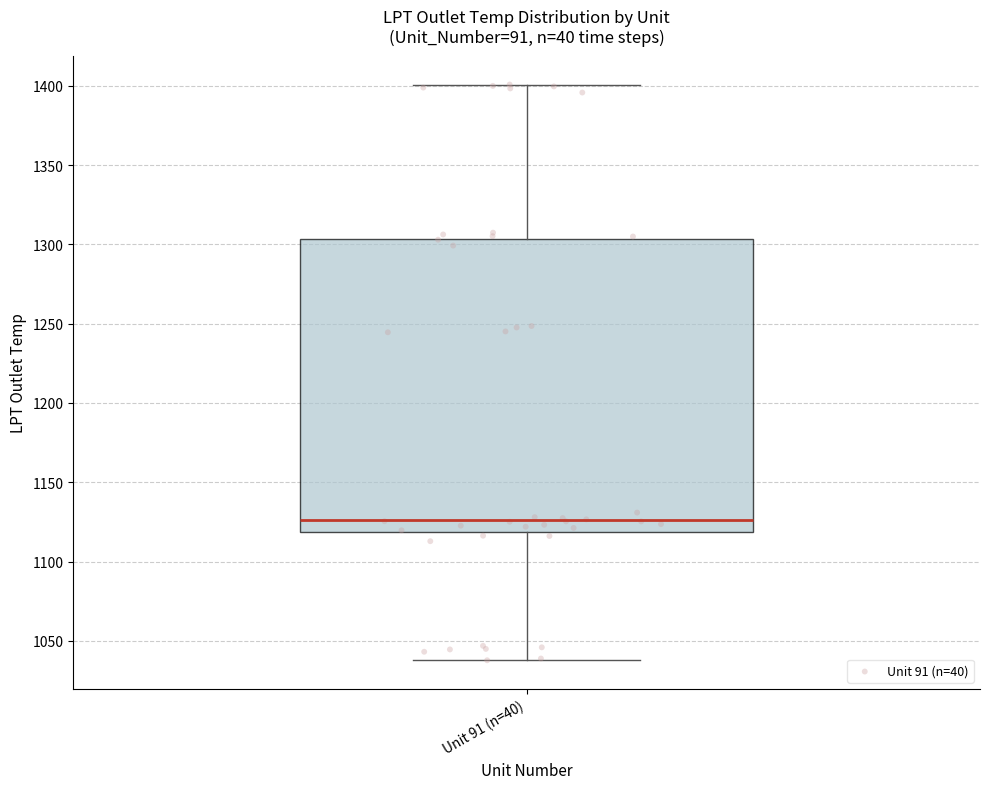

Where does the median line of the box for Unit 91 (n=40) sit on the y-axis? The values are not printed on the chart, so give them approximately, as read against the axis.

1125